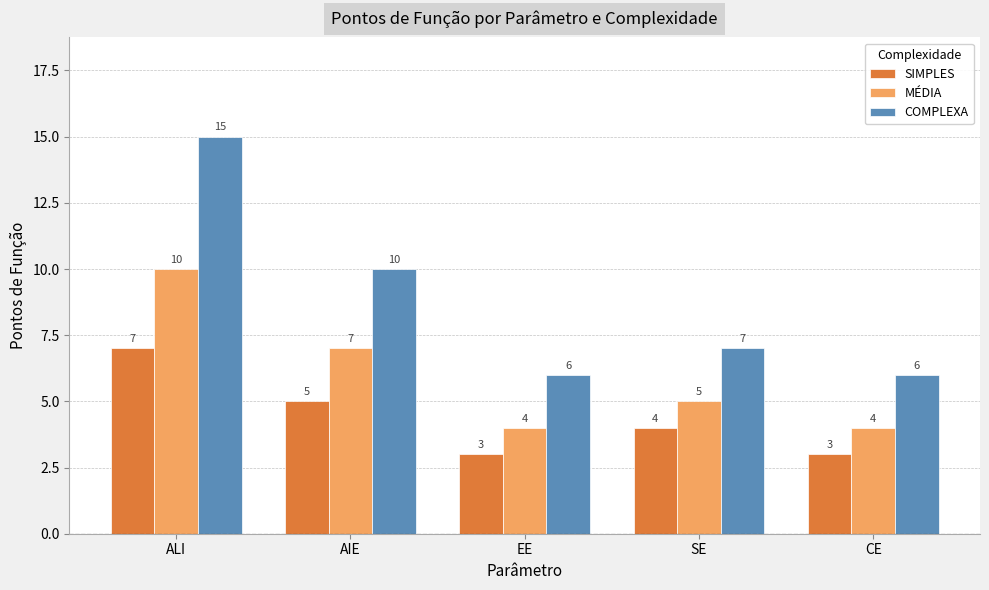

What is the minimum value for MÉDIA?

4